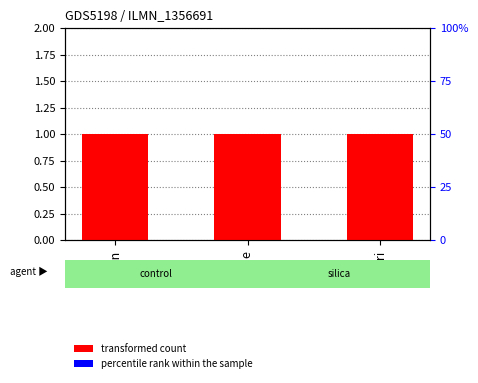

Rank the categories by percentile rank within the sample value from lowest to highest.

Mon, Tue, Fri